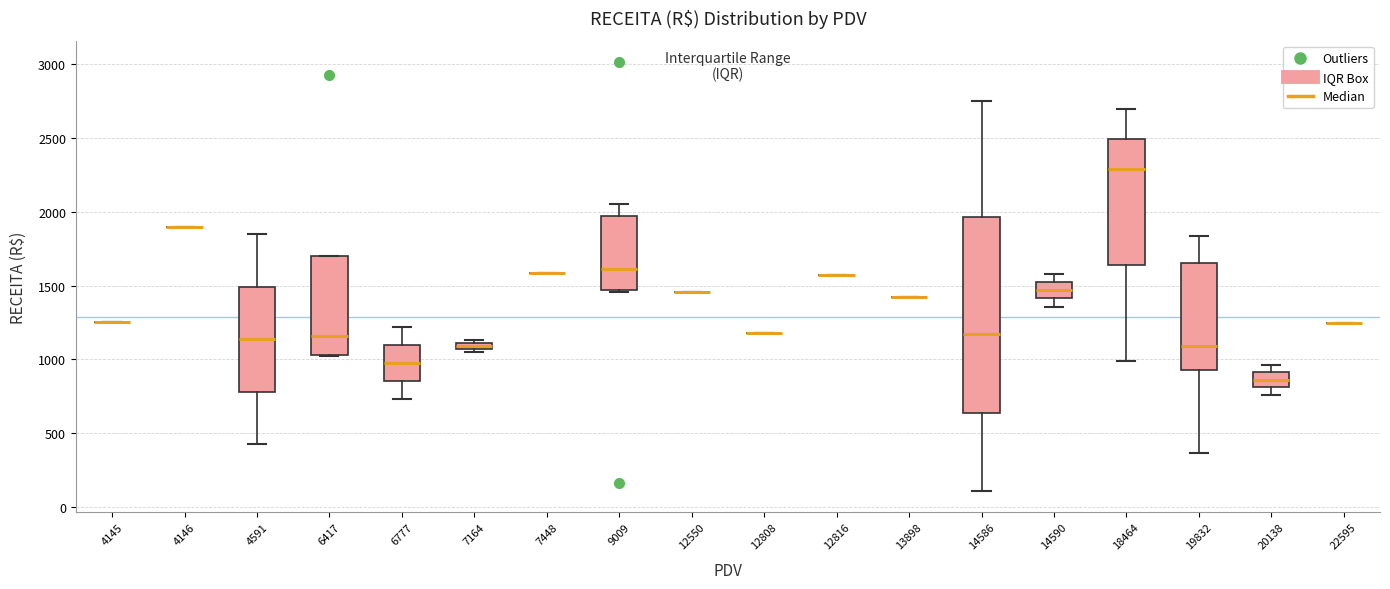

Which box is the tallest, from its lower edge to its upper edge?

14586